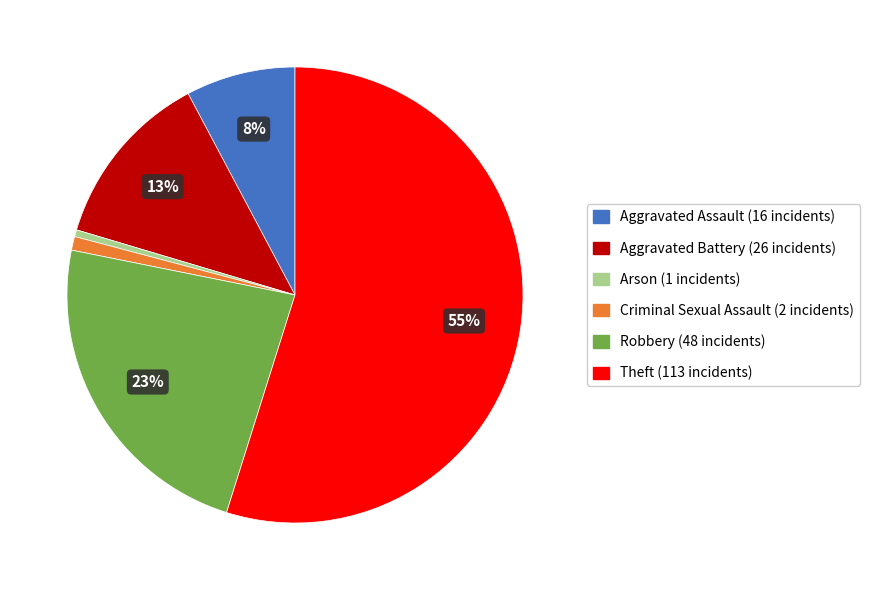

What is the largest slice in the pie chart?

Theft